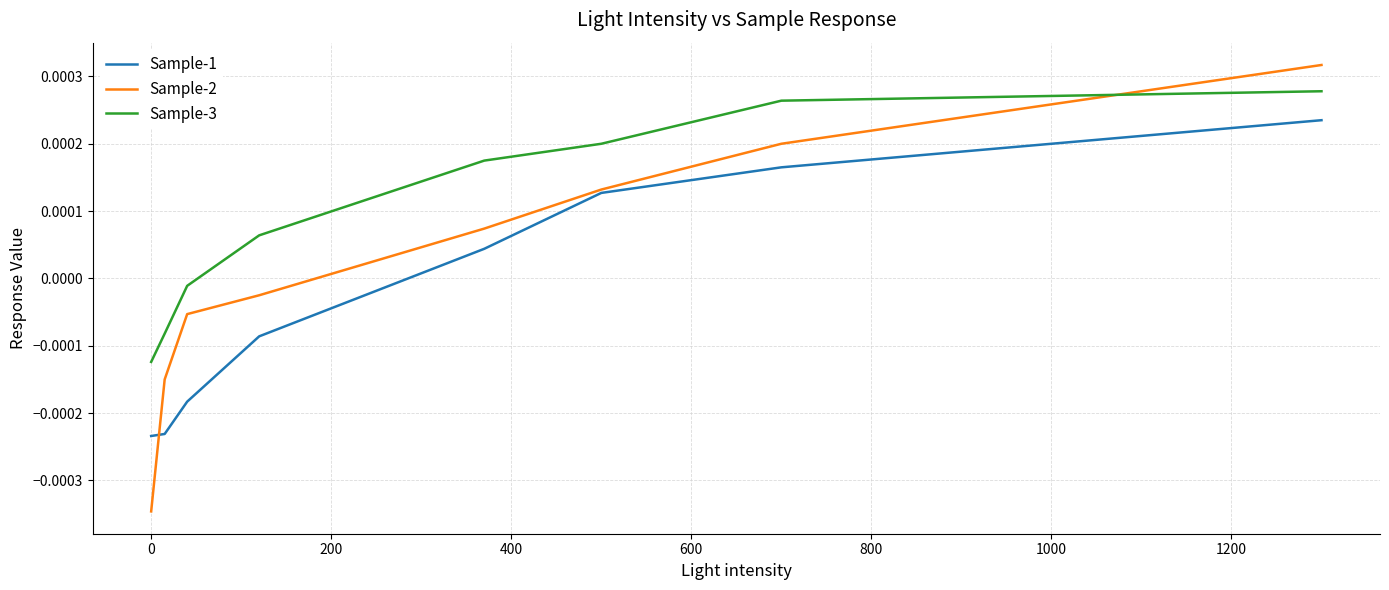

How many times do Sample-3 and Sample-2 cross each other?

1